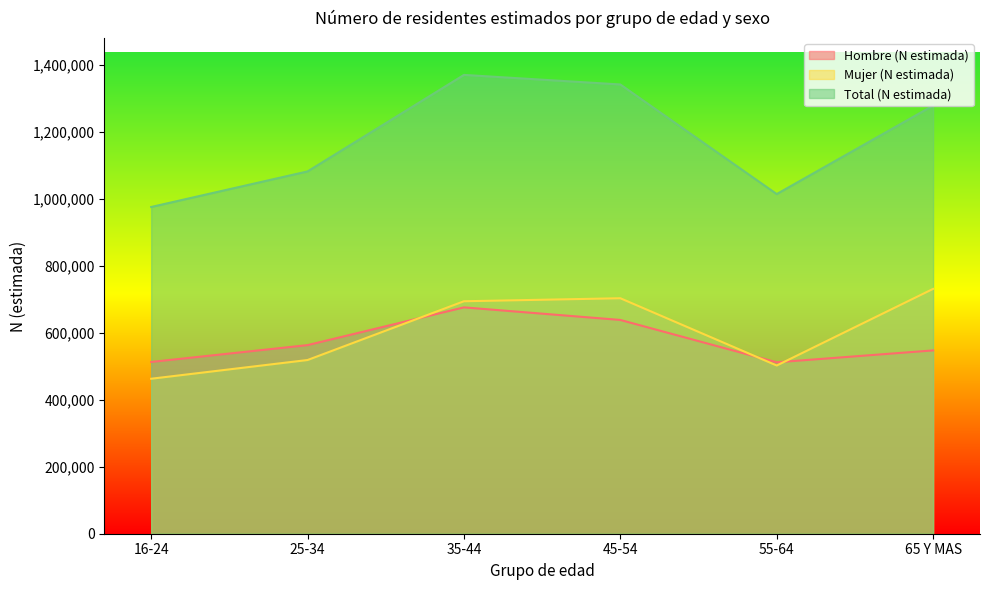

Rank the series by their maximum value, from highest to lowest.

Total (N estimada), Mujer (N estimada), Hombre (N estimada)